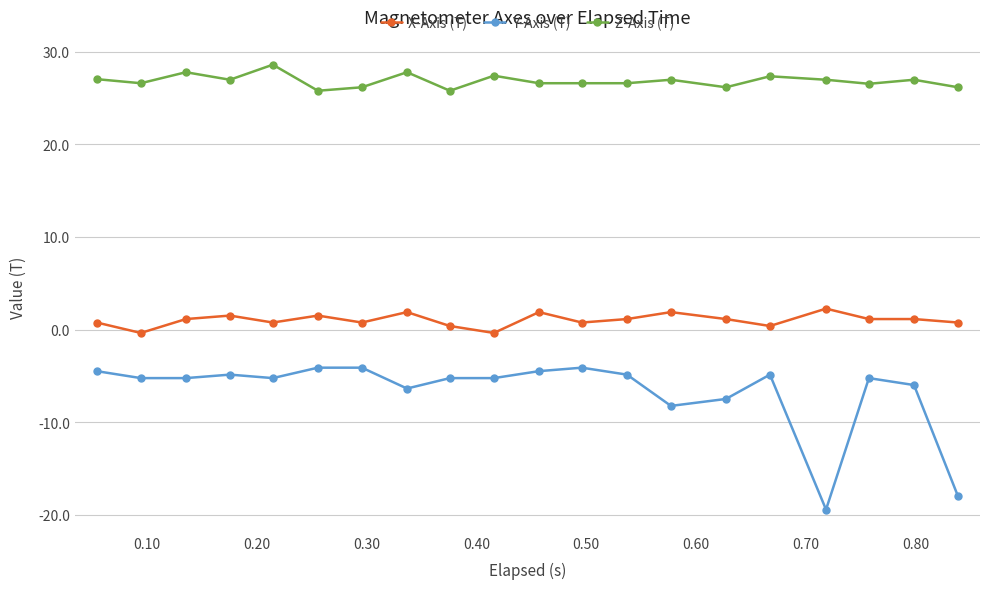

Which series has the largest range (max minus min)?

Y-Axis (T)